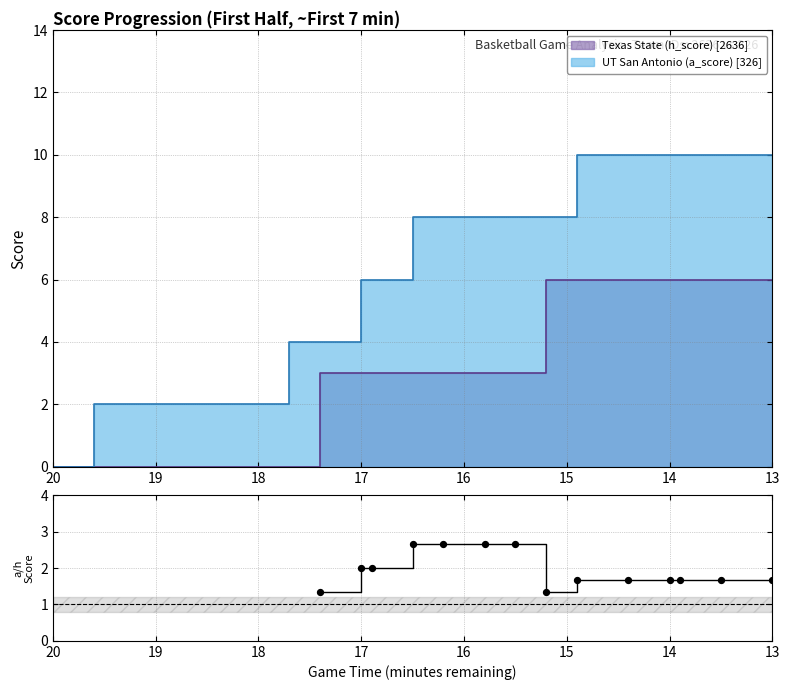

At how many categories does at least one series exceed 9?

5